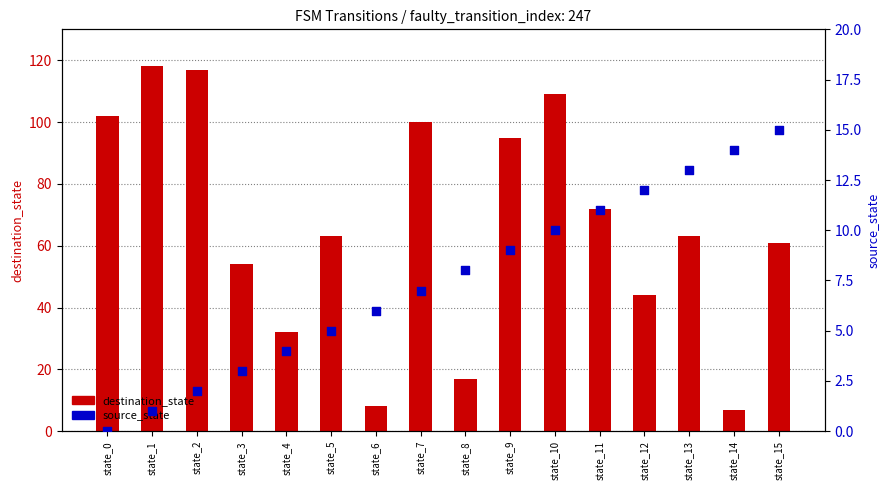

At how many categories does at least one series exceed 28?

13